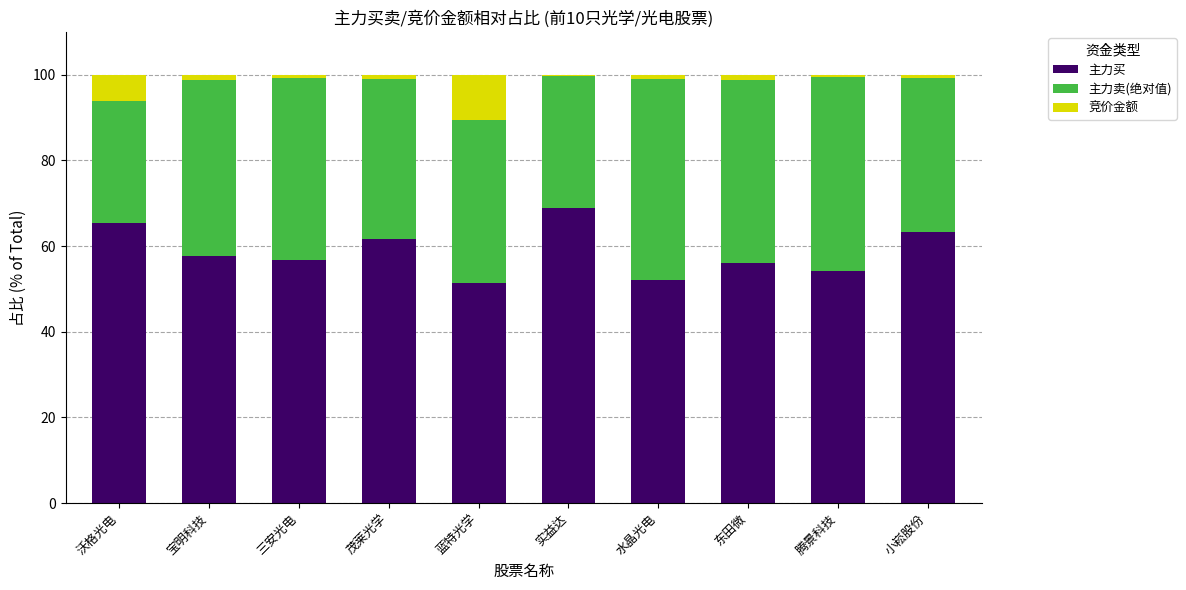

What is the total value across all series at 蓝特光学?

100.0